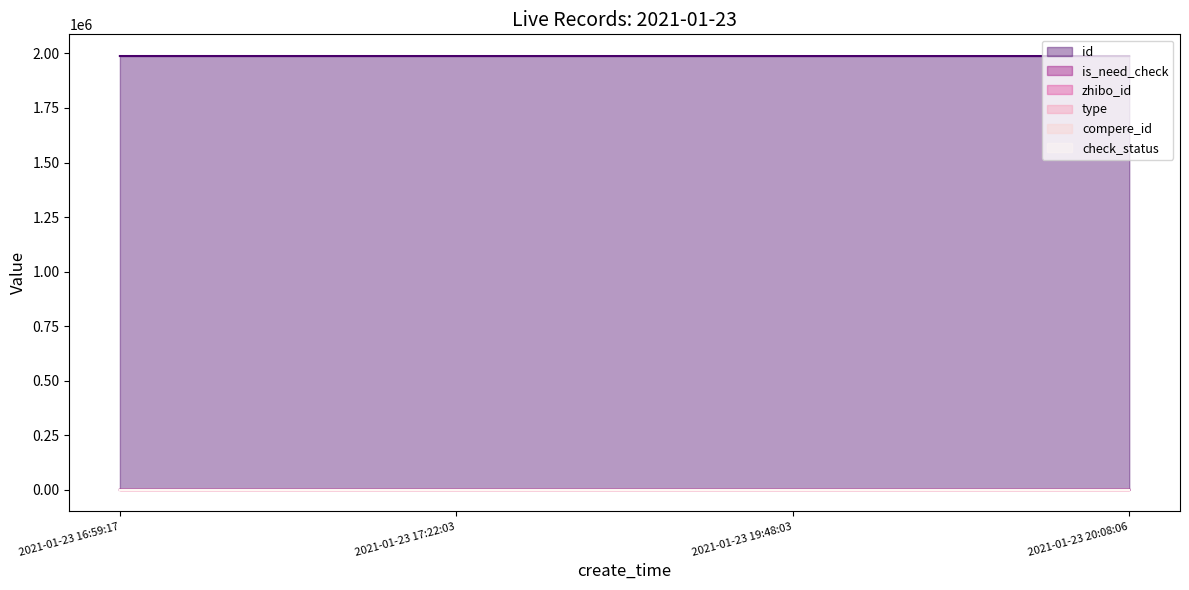

True or false: id and check_status intersect in this chart.

False